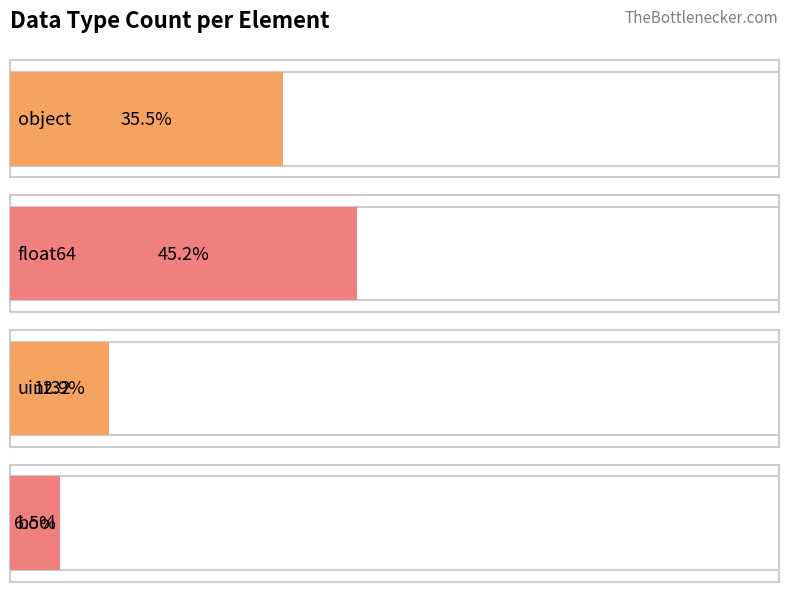

Reading left to right, extract all data points from this chart.

object: 22	22
float64: 28	28
uint32: 8	8
bool: 4	4